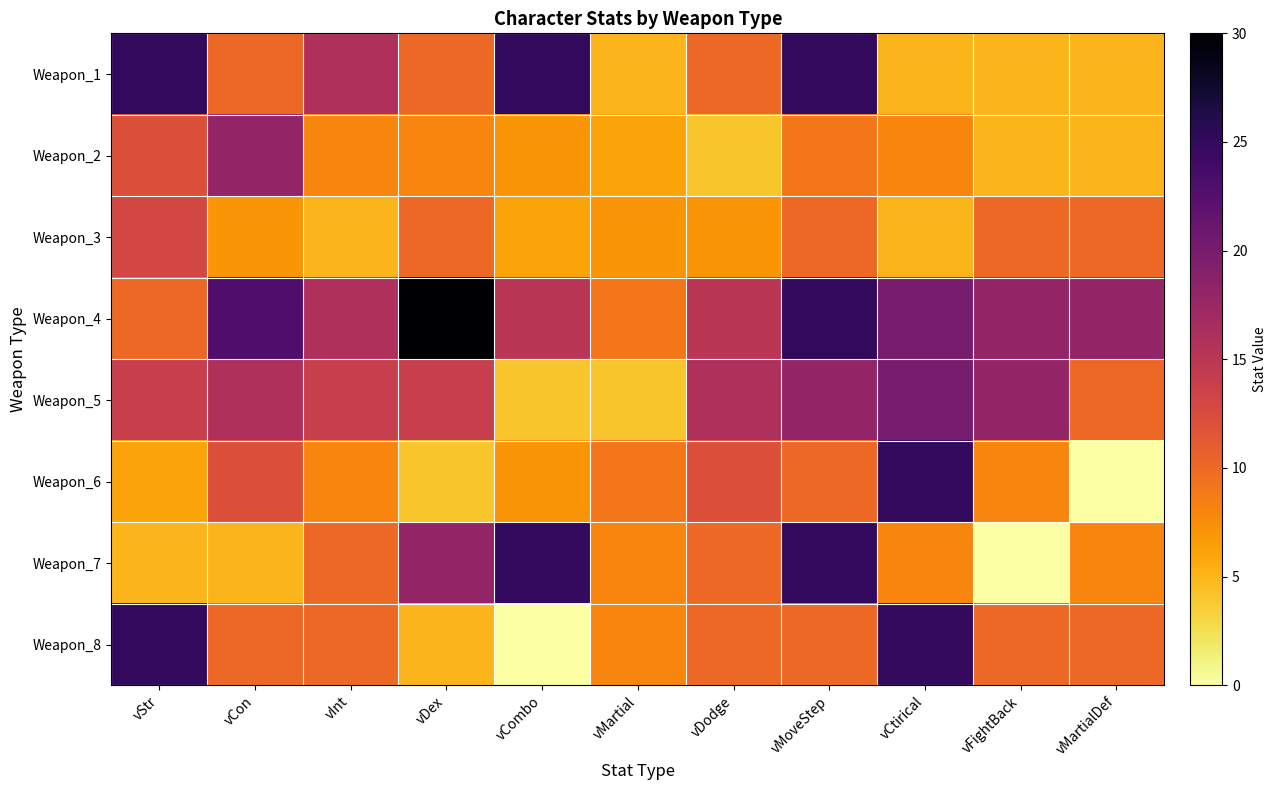

At which category is the sum across all series the highest?

vMoveStep